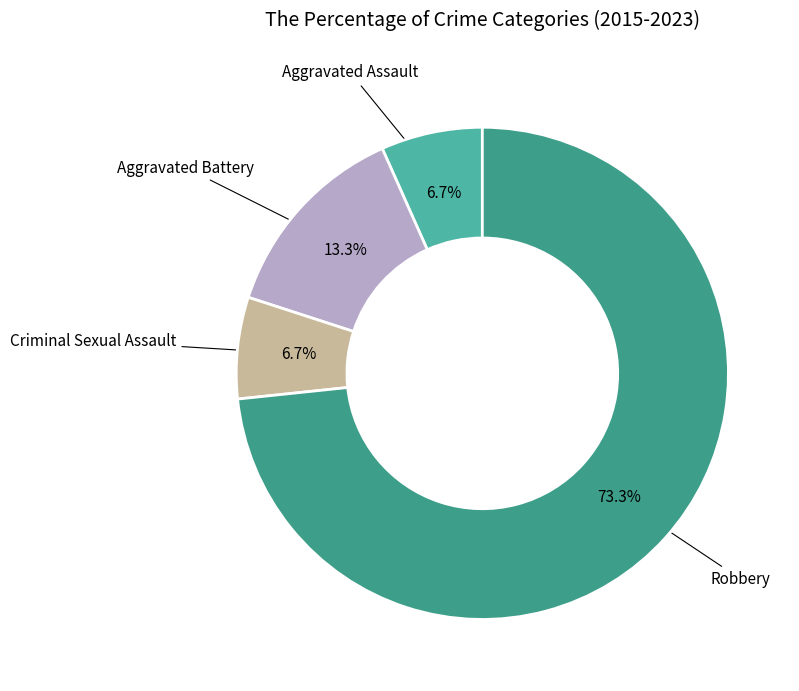

Which slice is the smallest?

Aggravated Assault